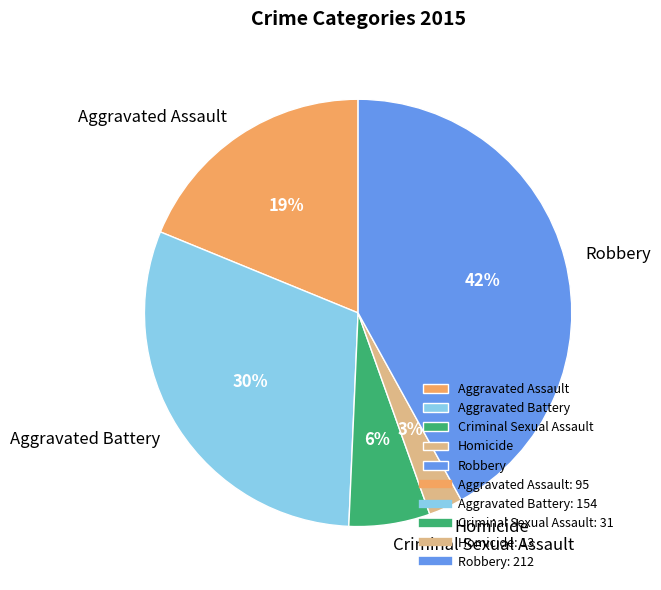

Which slice is the smallest?

Homicide